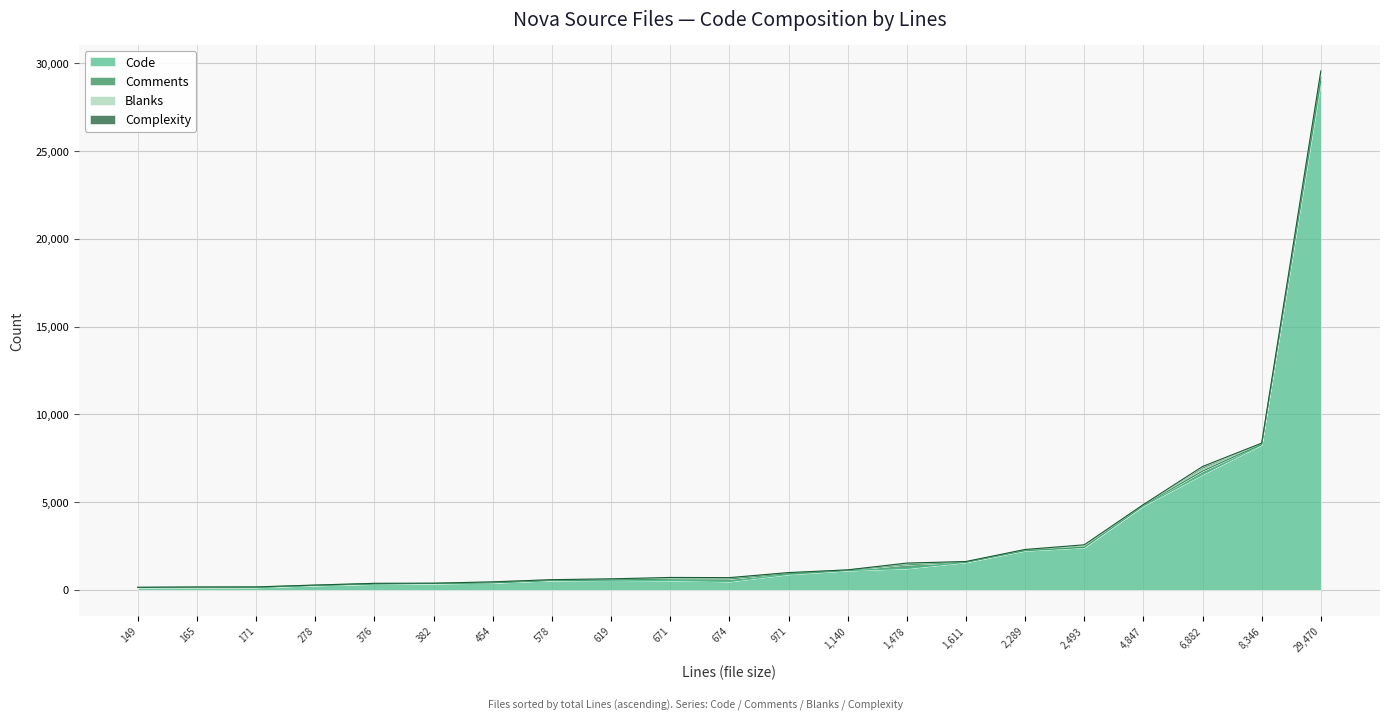

Which category has the highest value in the Code series?

29,470